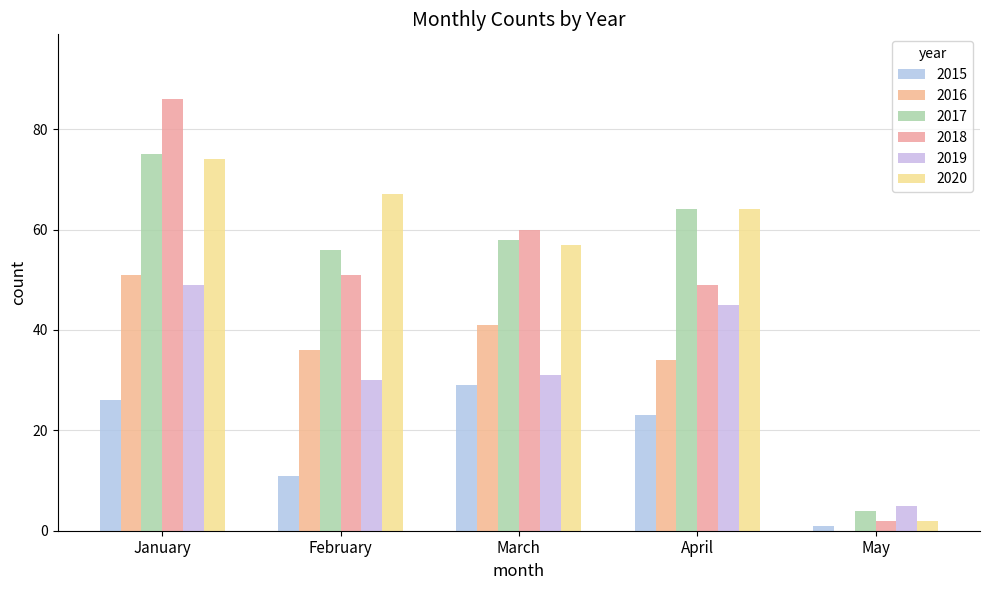

What is the average value of the 2018 series?

50